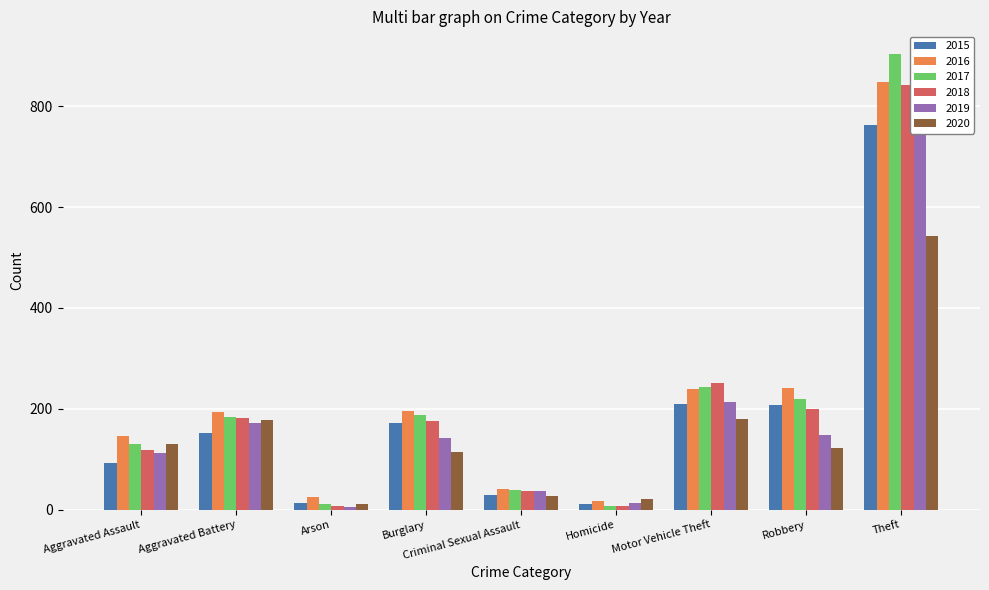

Read the 2019 value at Arson.

6